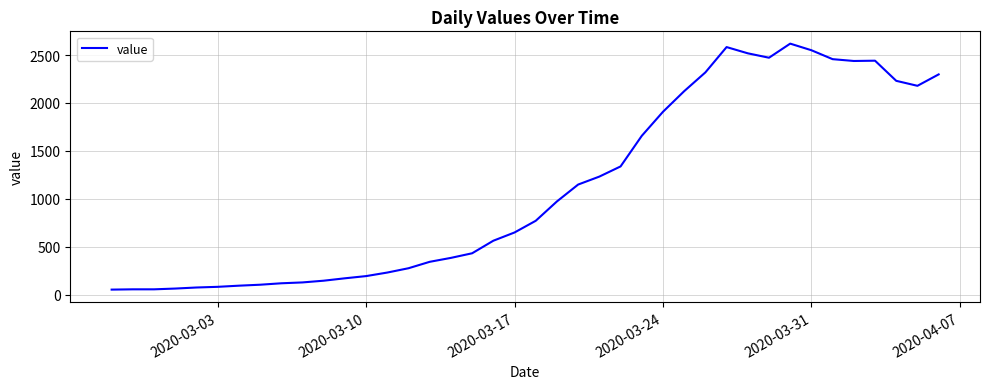

What is the maximum value shown in the chart?

2619